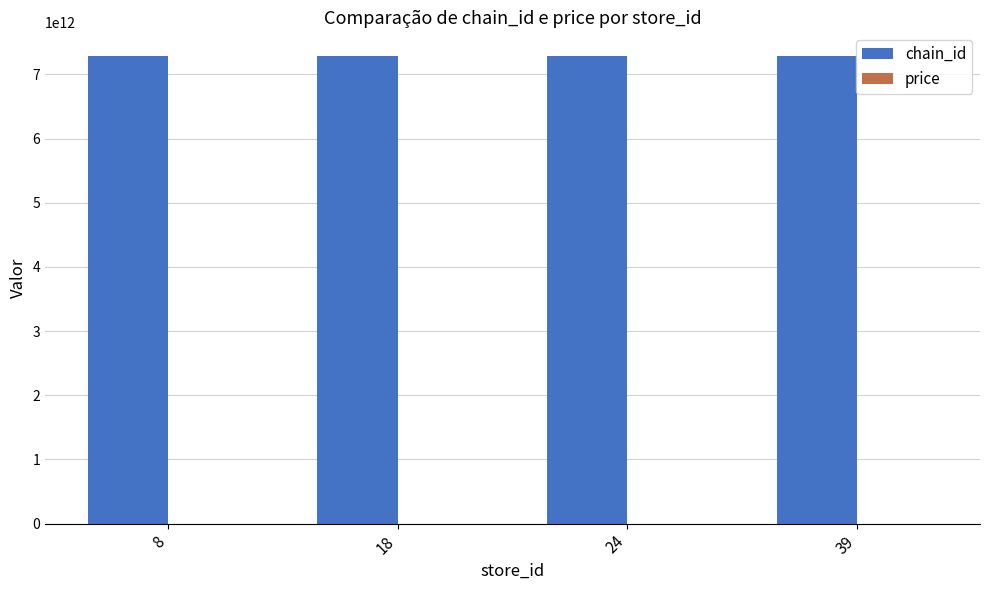

Which series has the largest total across all categories?

chain_id